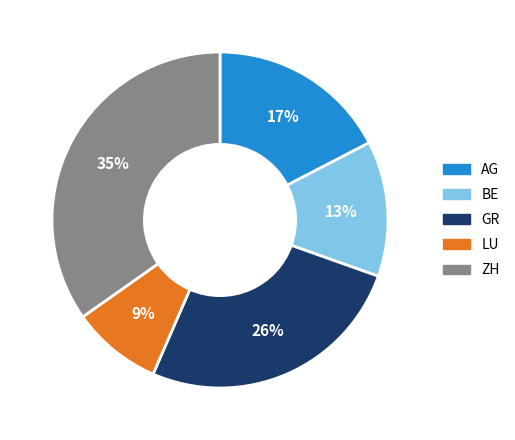

Which has a higher value, GR or BE?

GR